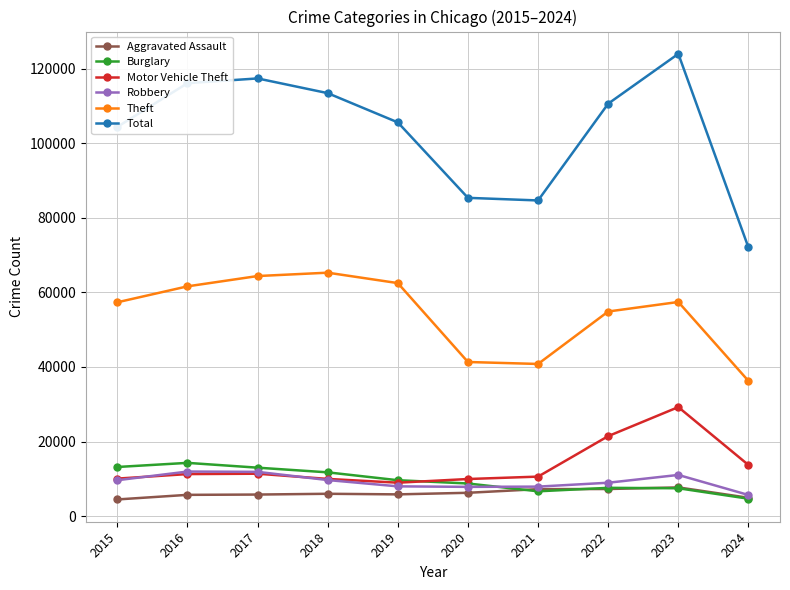

What is the sum of all Total values?

1033536